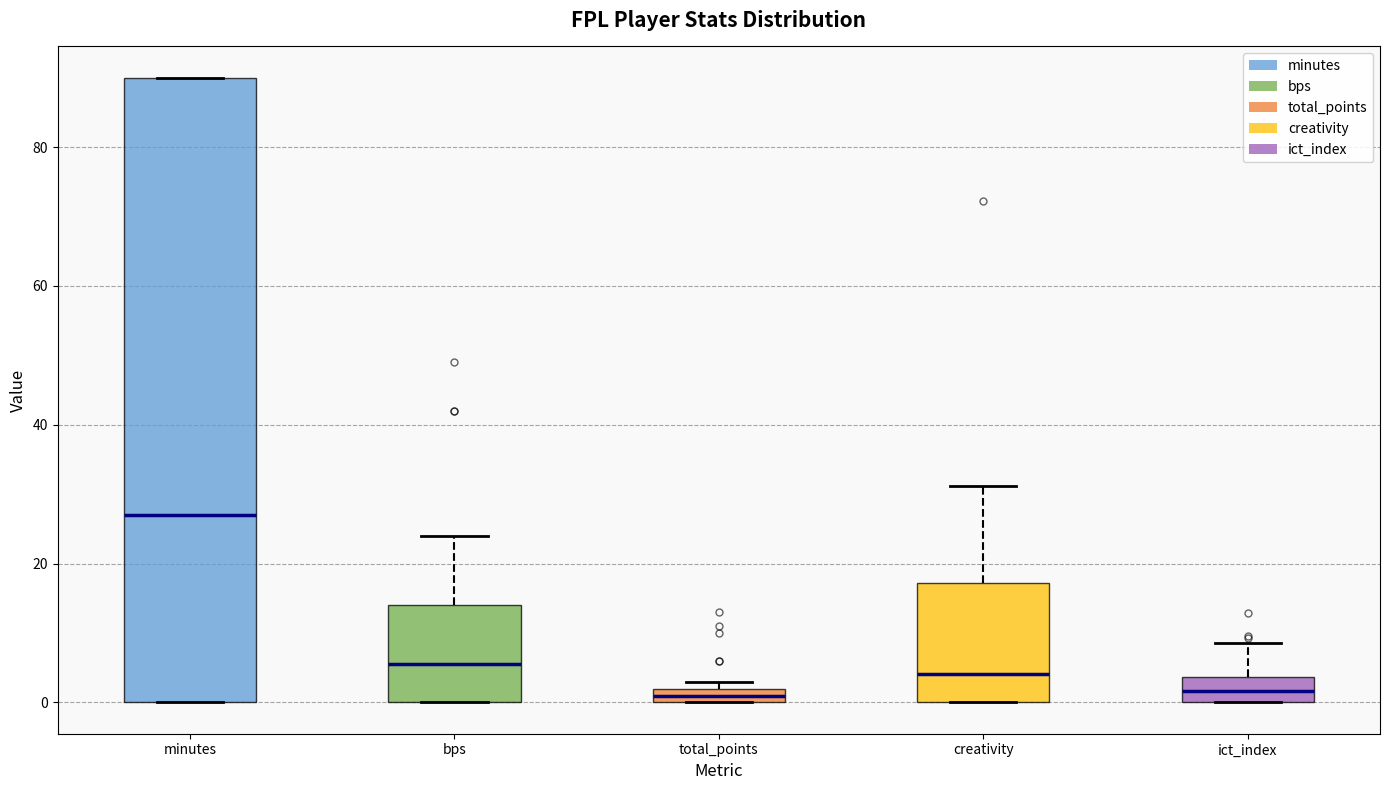

Where is the lower edge of the box for minutes on the y-axis? The values are not printed on the chart, so give them approximately, as read against the axis.

0